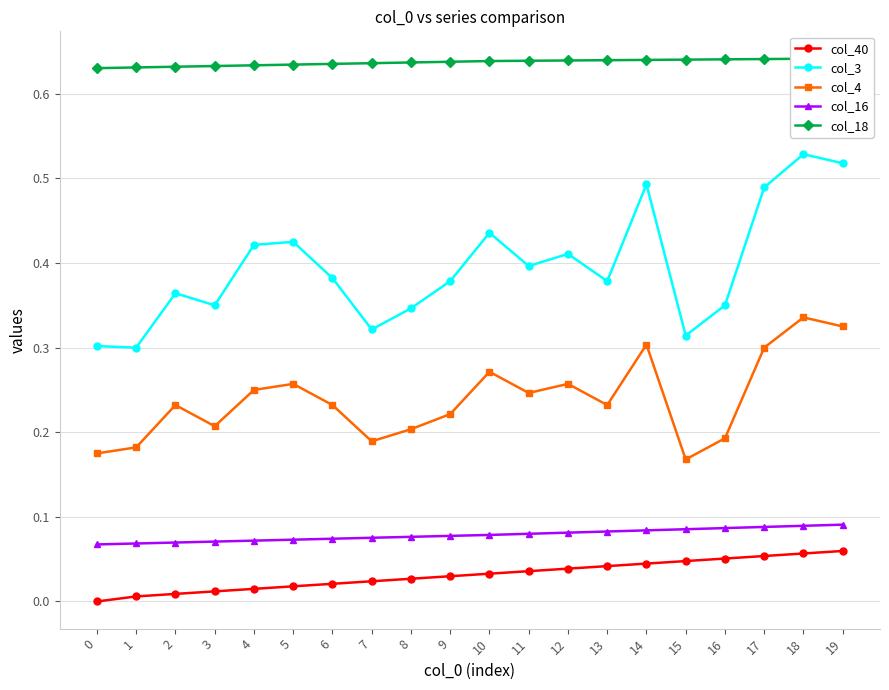

What is the total value across all series at 17?

1.6